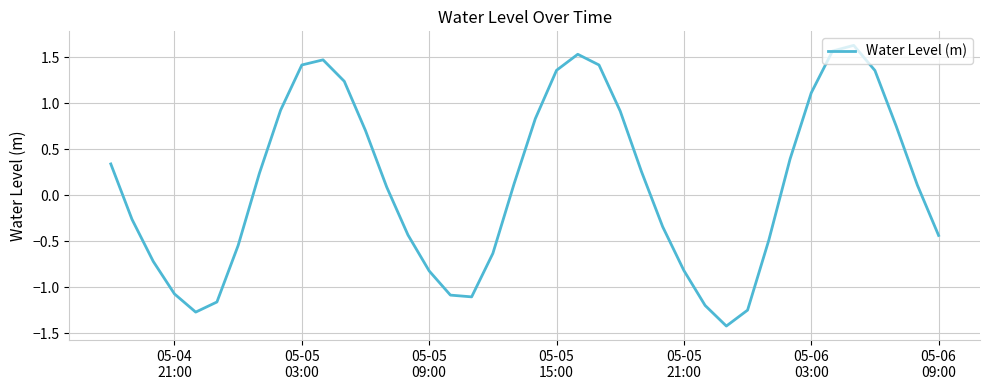

What is the smallest value displayed?

-1.4